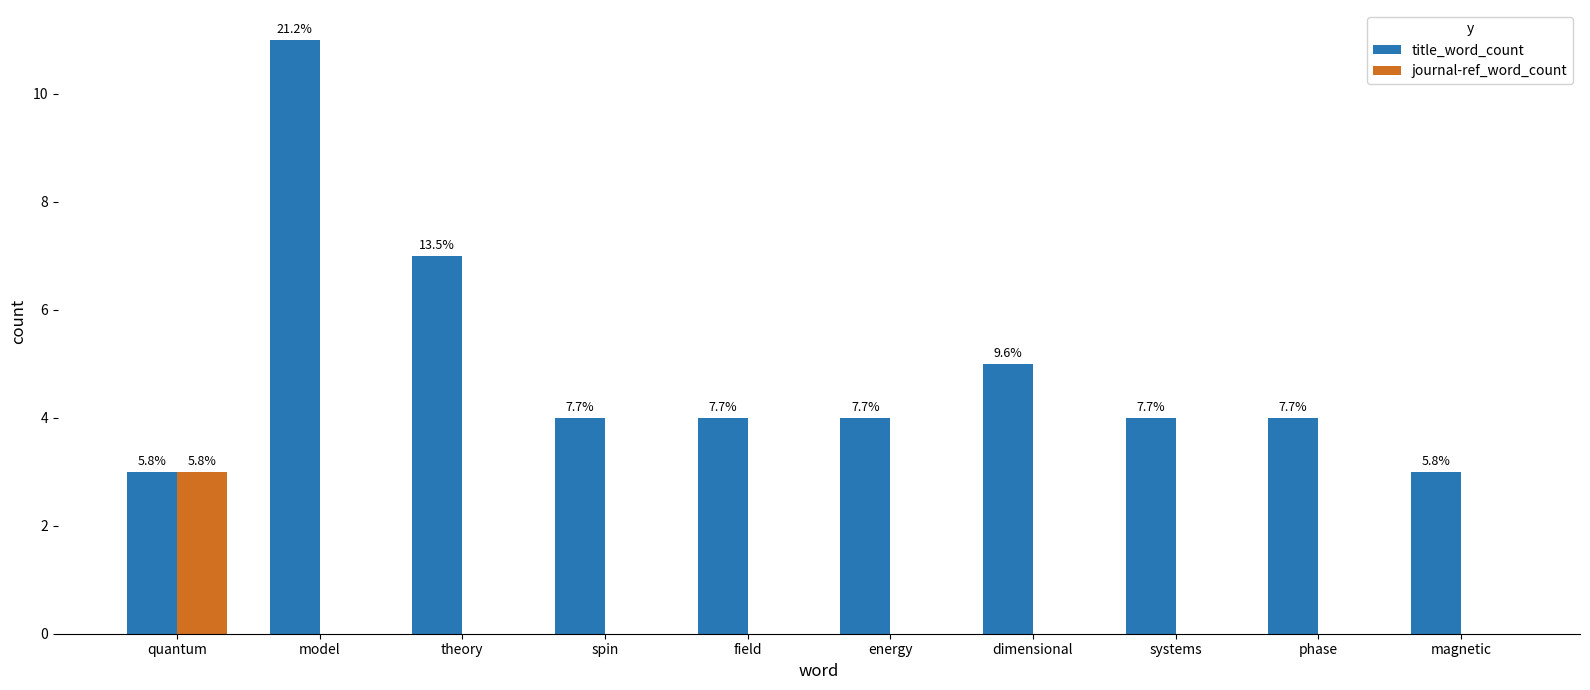

Is it true that title_word_count equals 4 at systems?

True